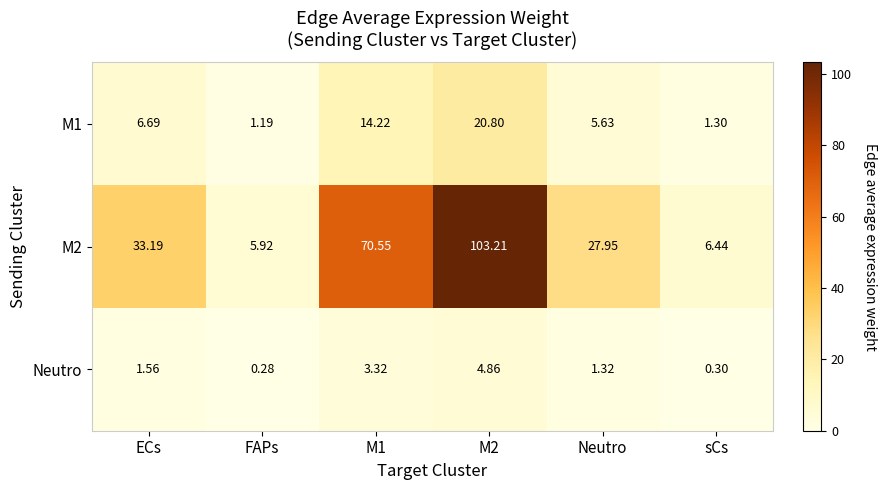

Is the value of Neutro at FAPs greater than the value of M1 at M2?

No